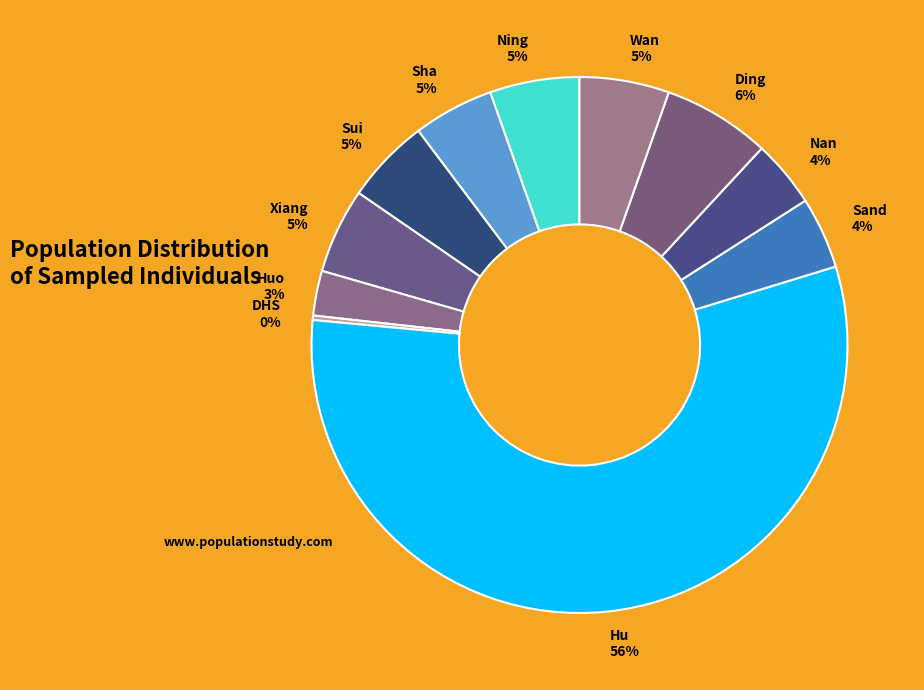

To the nearest percent, what is the combined percentage of Hu 56% and Wan 5%?

62%